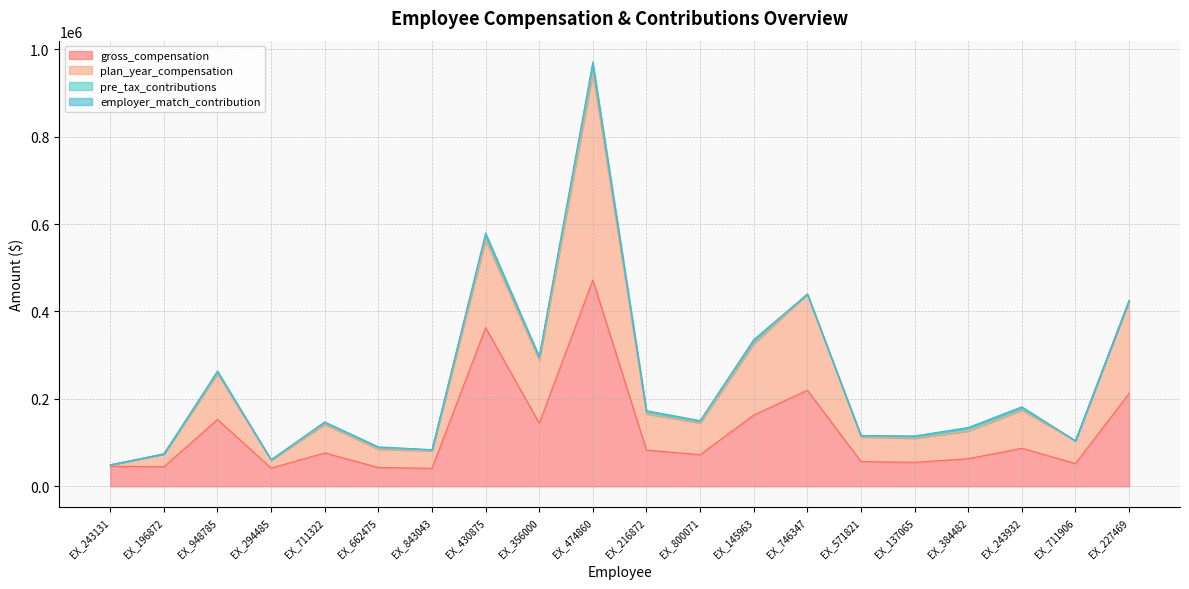

How many interior local peaks does the plan_year_compensation series have?

6